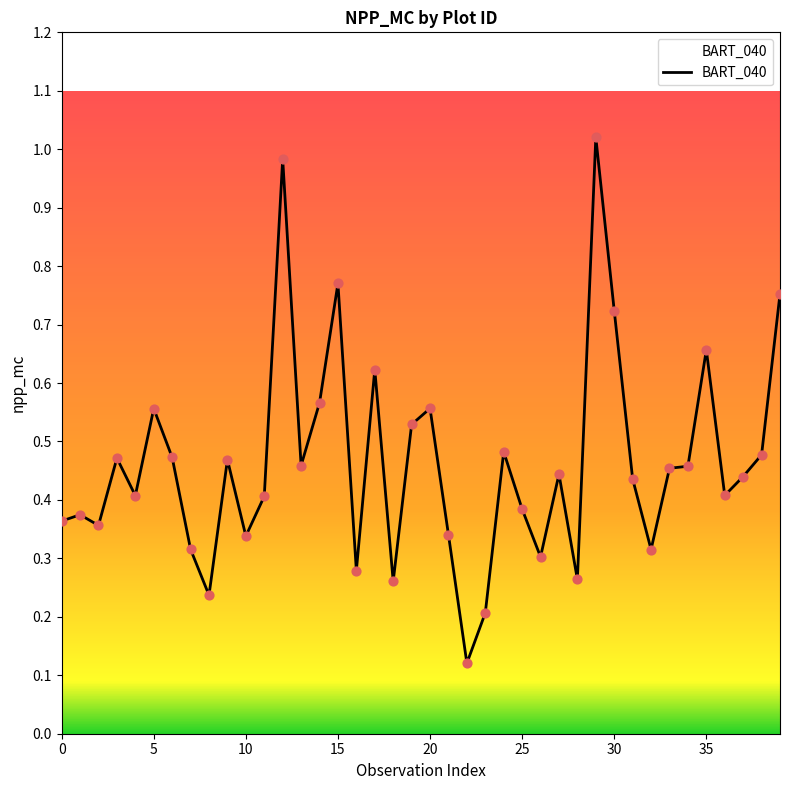

Is this an area chart (filled region under the line)?

Yes